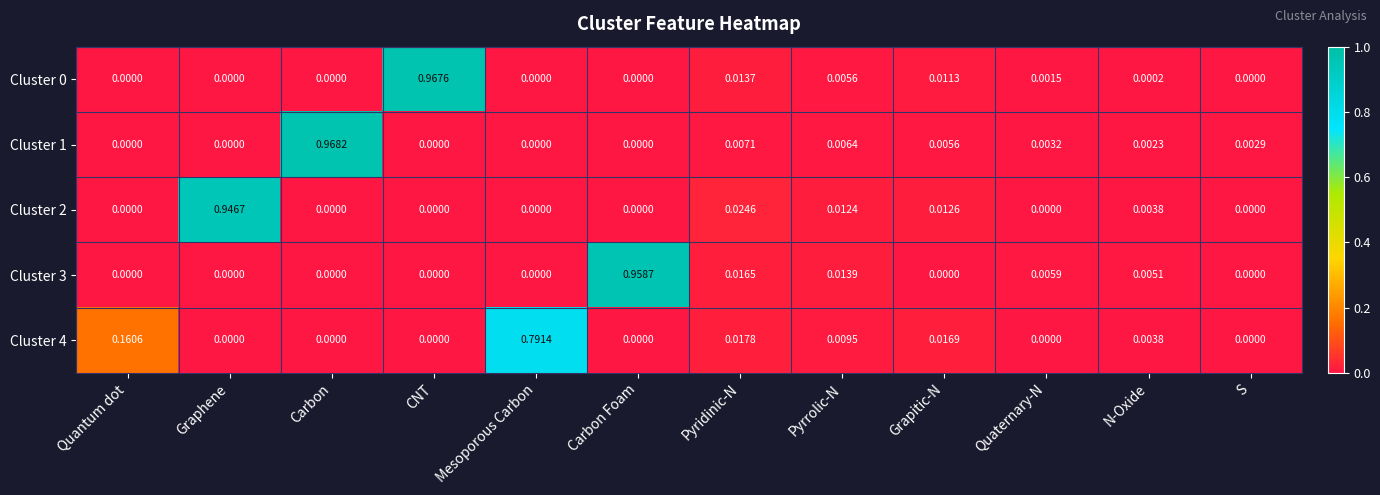

Which series has the largest range (max minus min)?

Cluster 1